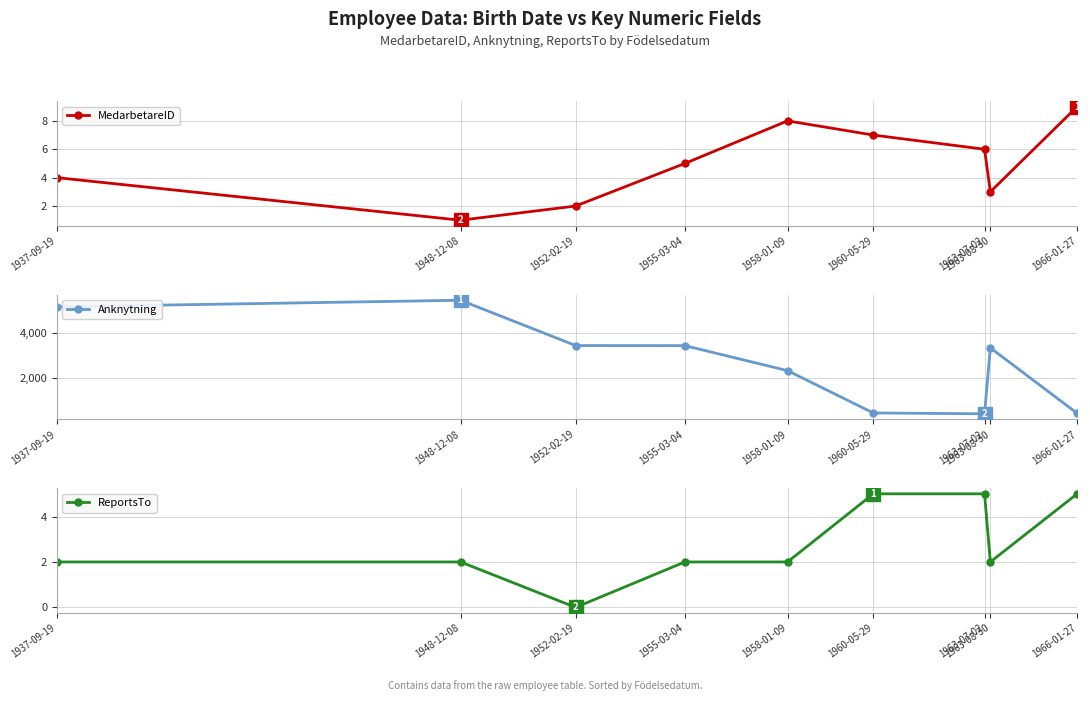

How many MedarbetareID values are between 3 and 7?

5